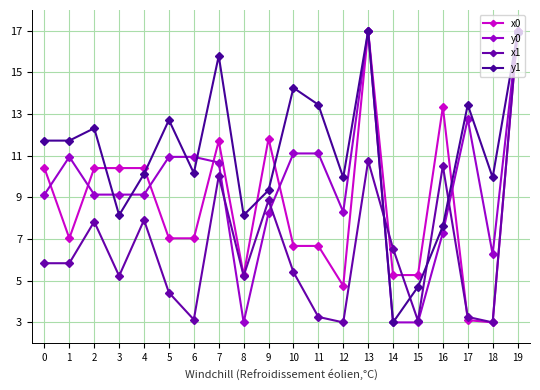

How many lines are shown in the chart?

4